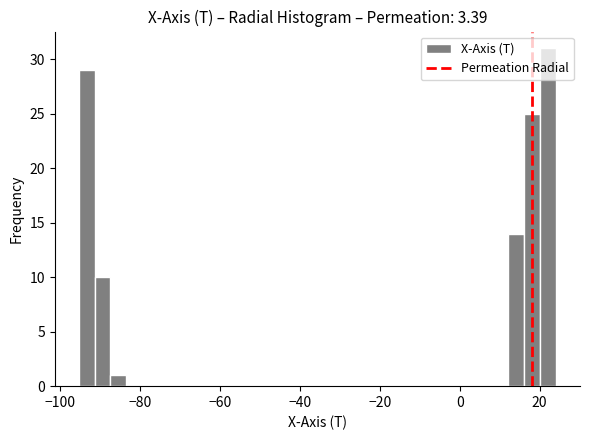

Around what value on the x-axis is the tallest bar? Give the approximate position of its centre, as read against the axis.

22